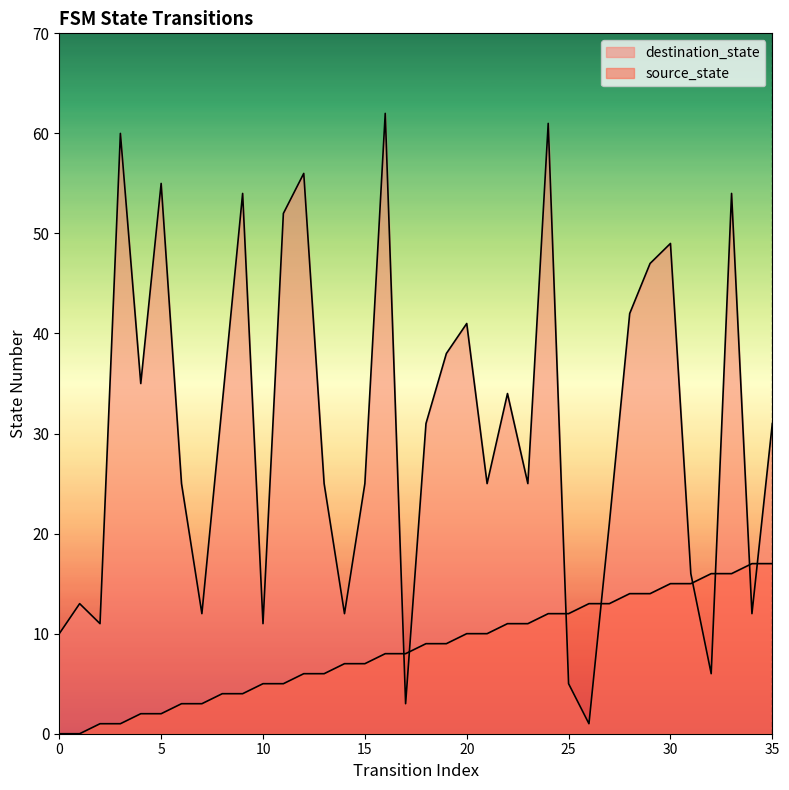

How many lines are shown in the chart?

2